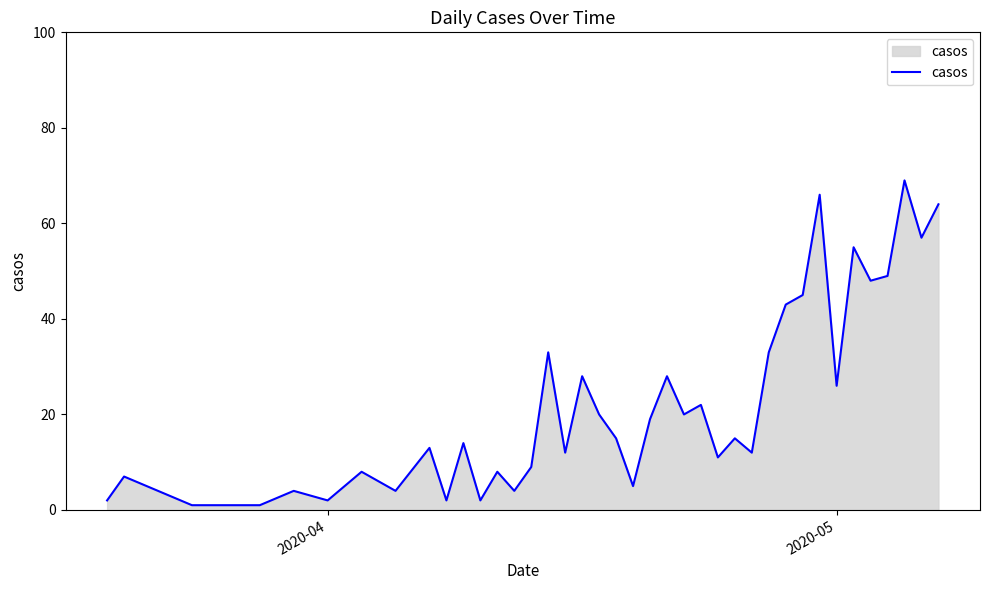

Count the number of categories in the chart.

40